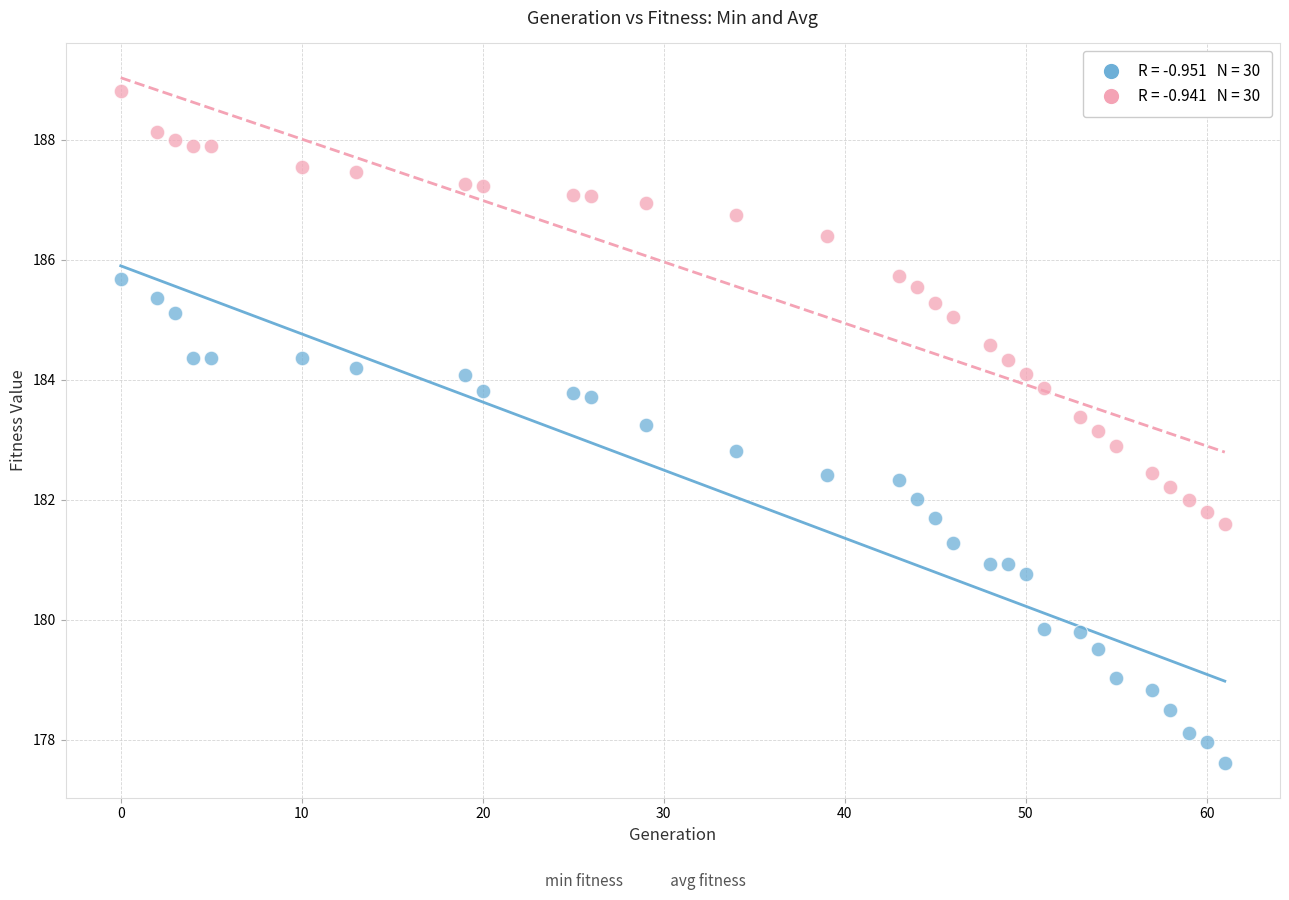

Across all data points, what is the range of Y values (max minus min)?

11.2